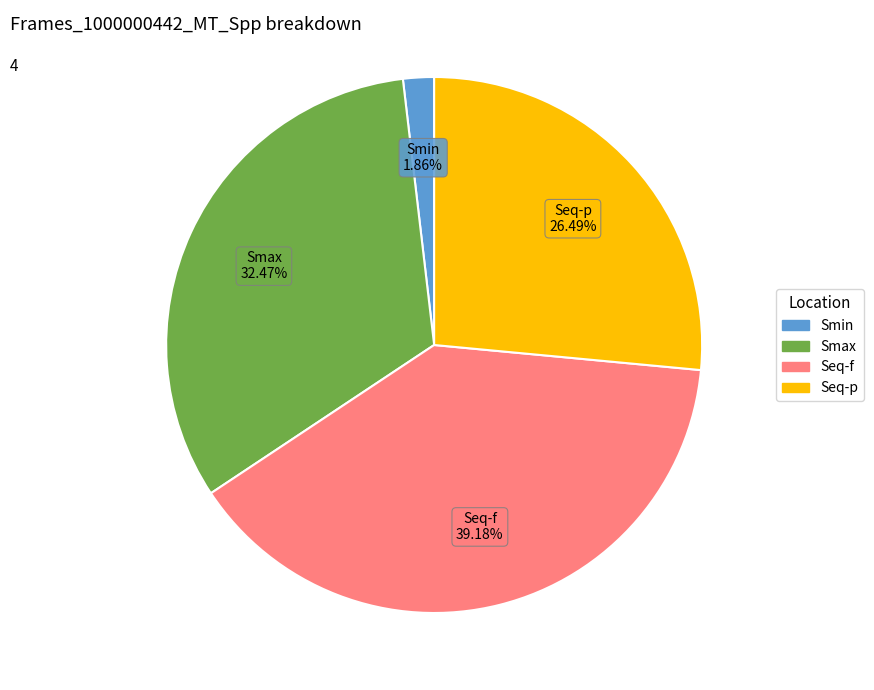

Is there a majority slice in this chart?

No